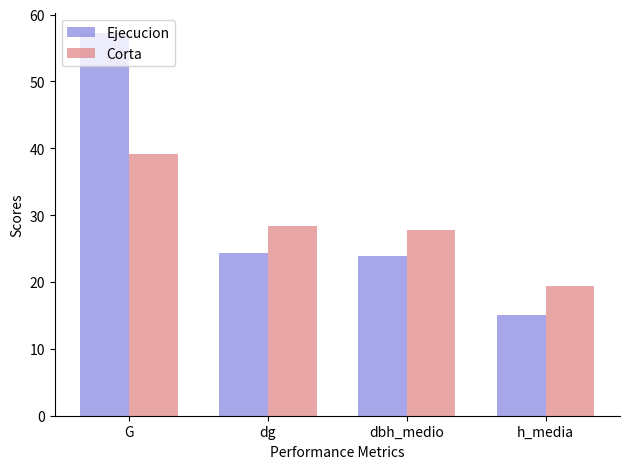

At how many categories does at least one series exceed 53?

1